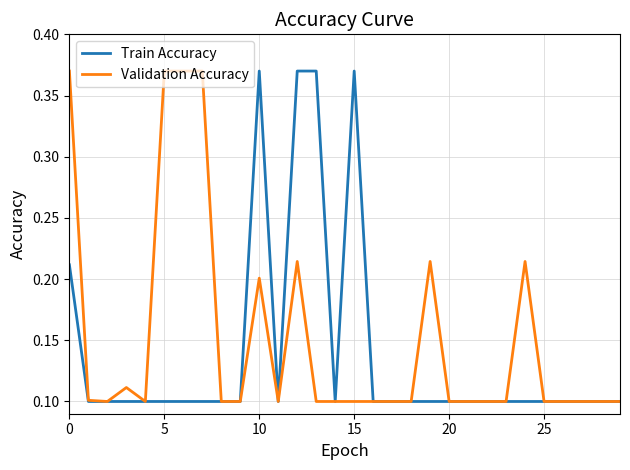

Is this an area chart (filled region under the line)?

No